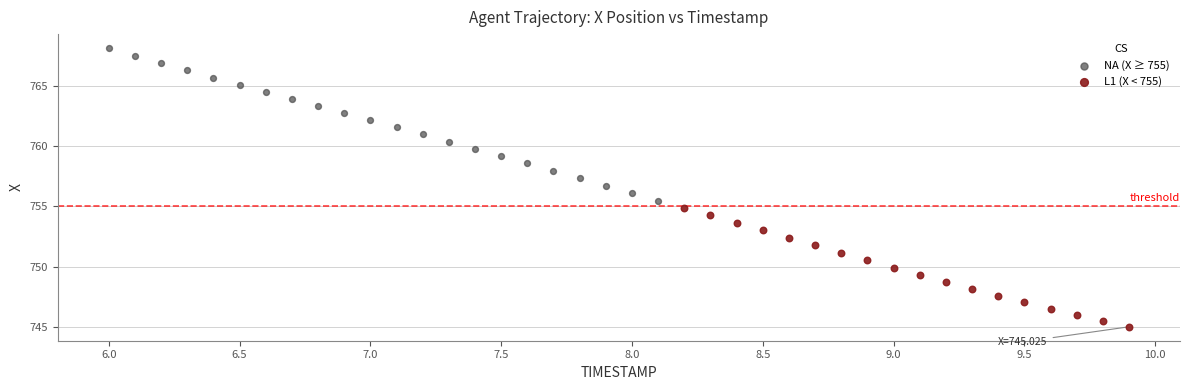

Which series contains the highest Y value?

NA (X ≥ 755)